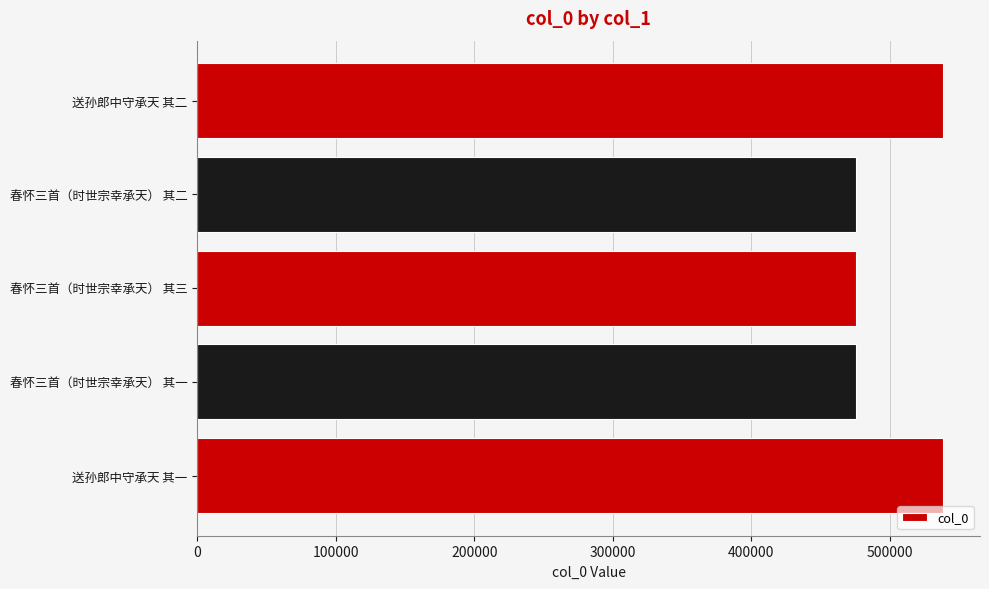

What is the change in value from 送孙郎中守承天 其一 to 春怀三首（时世宗幸承天） 其一?

-62388